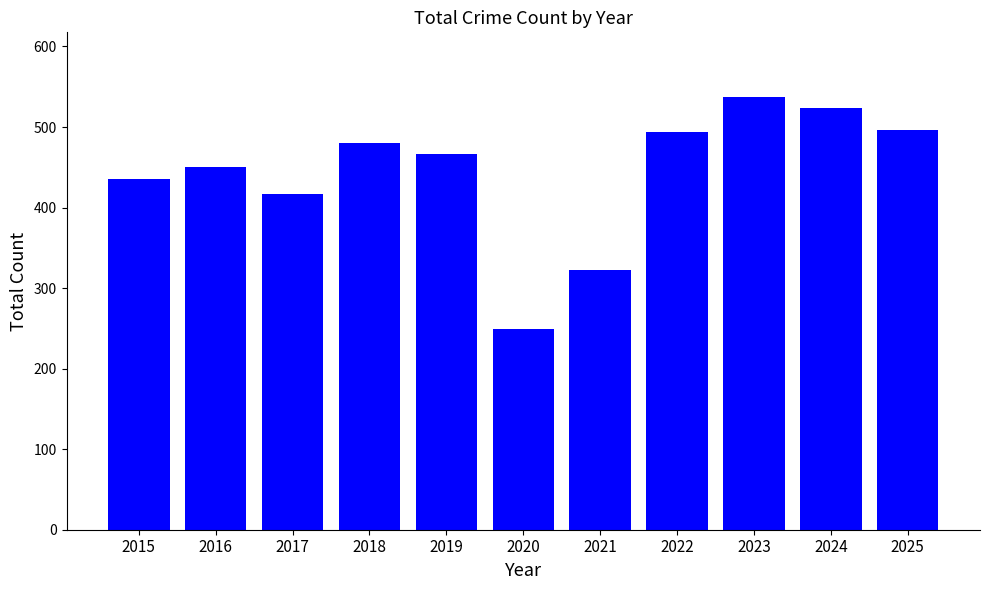

At which label does the data first exceed 467?

2018